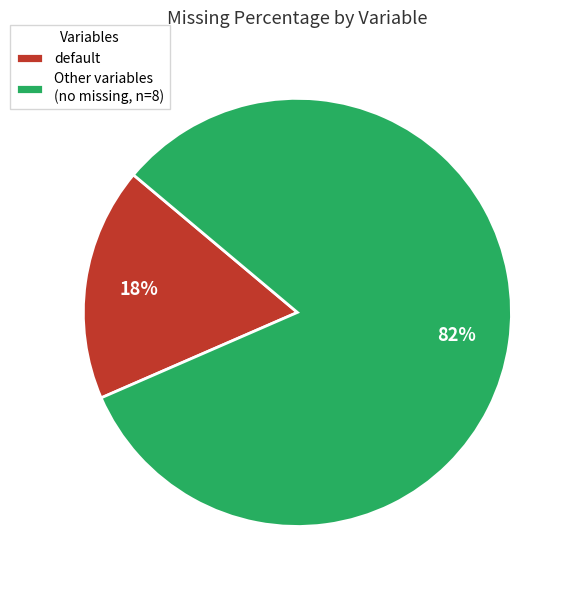

Which category accounts for the majority?

Other variables (no missing, n=8)